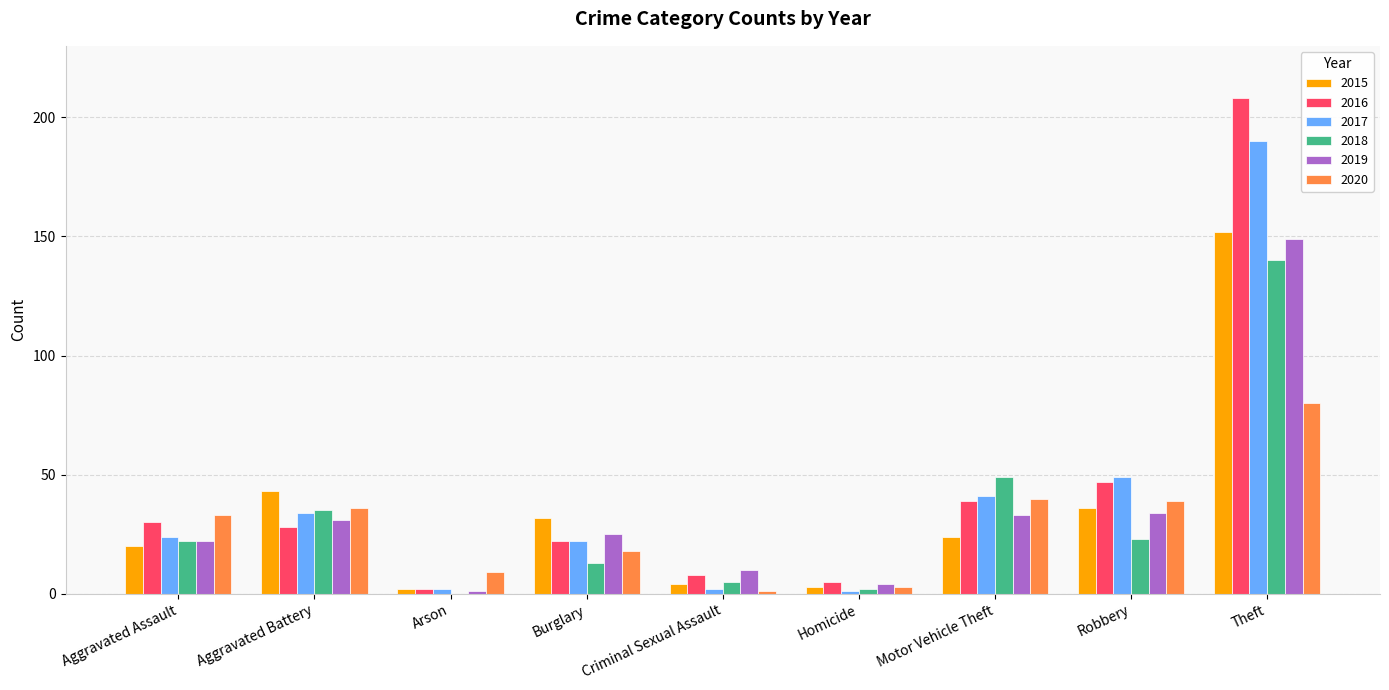

Is the value of 2016 at Aggravated Battery greater than the value of 2020 at Theft?

No